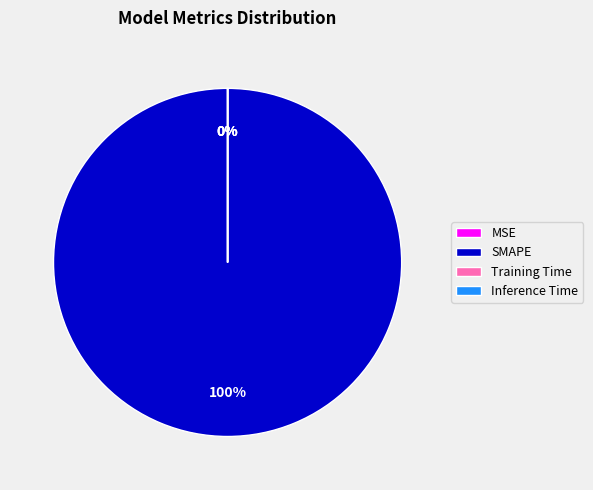

How many segments does this pie chart have?

4